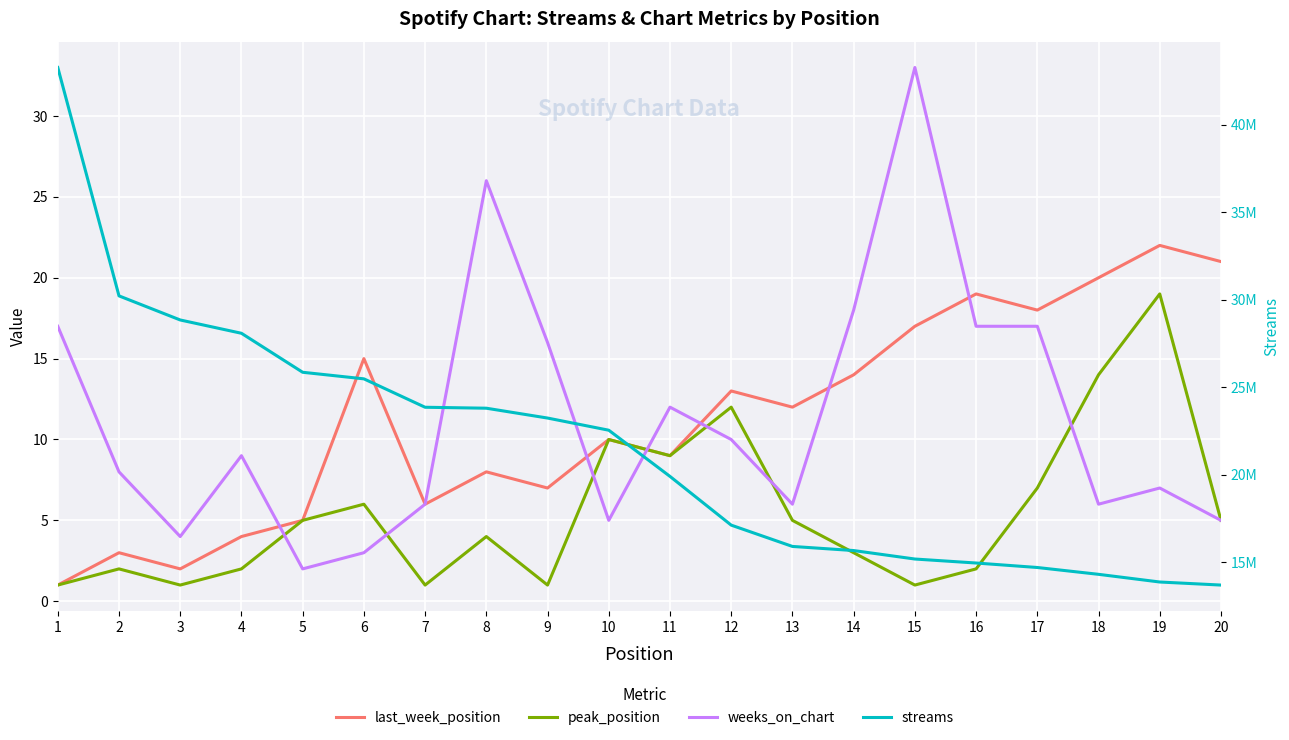

Which series has the largest total across all categories?

streams